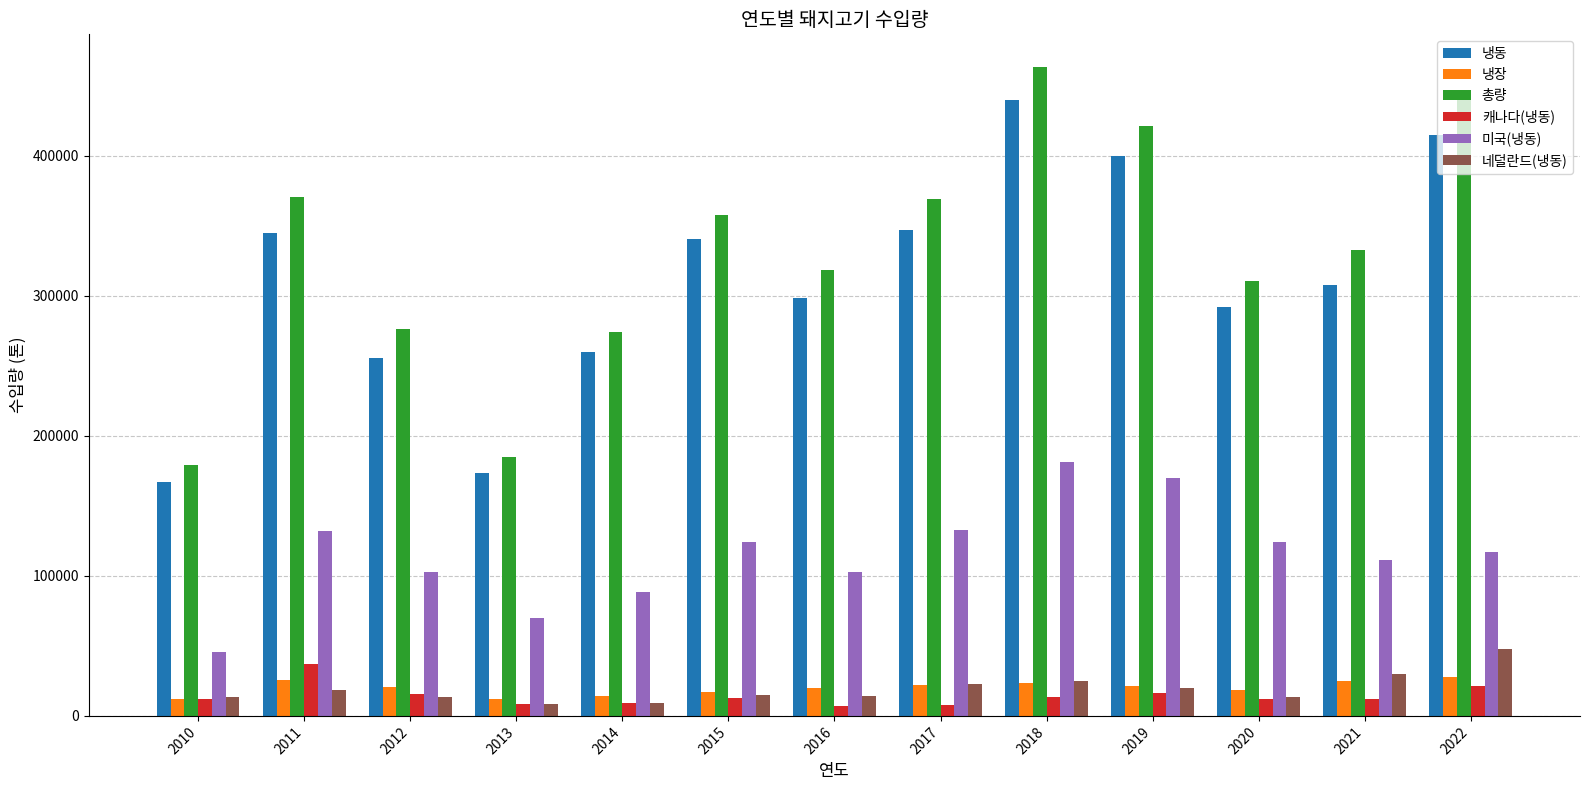

How many categories are shown in the chart?

13